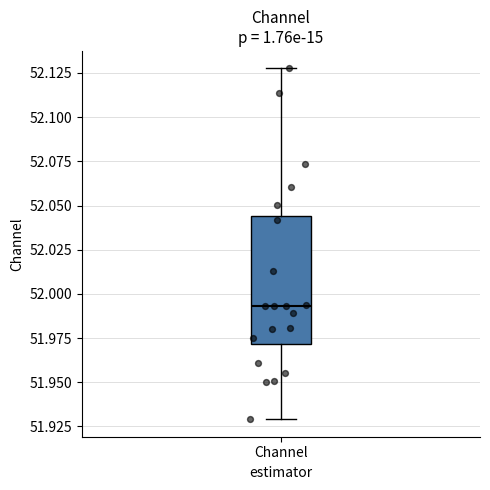

Transcribe this box plot: give where the median line is, the range the box spans, and where the two whiskers end, as read against the y-axis. The values are not printed on the chart, so give them approximately, as read against the axis.

median 51.995, box 51.970 to 52.045, whiskers 51.930 to 52.130